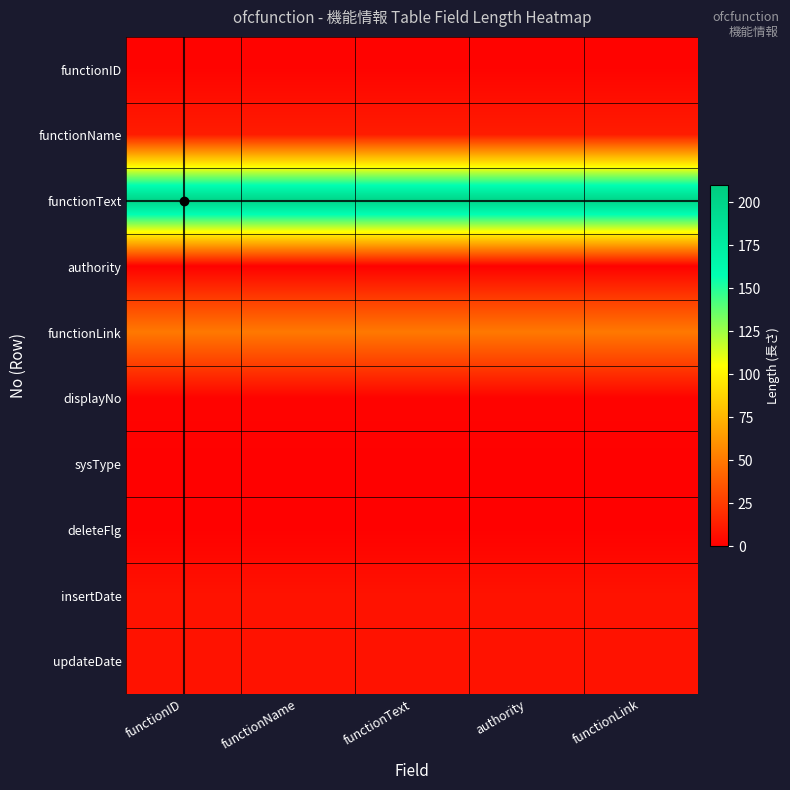

What is the smallest value displayed?

1